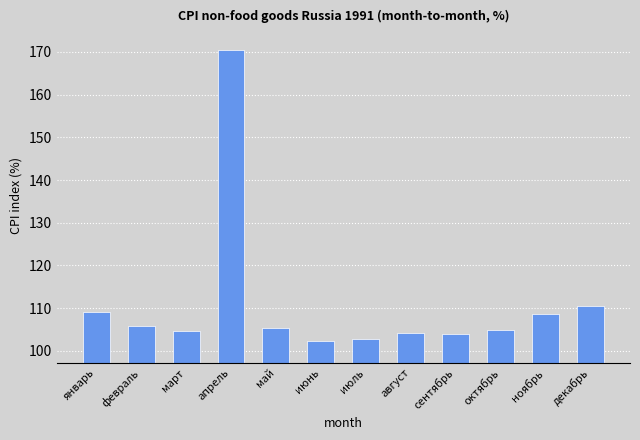

Which category has the highest value across all series?

апрель